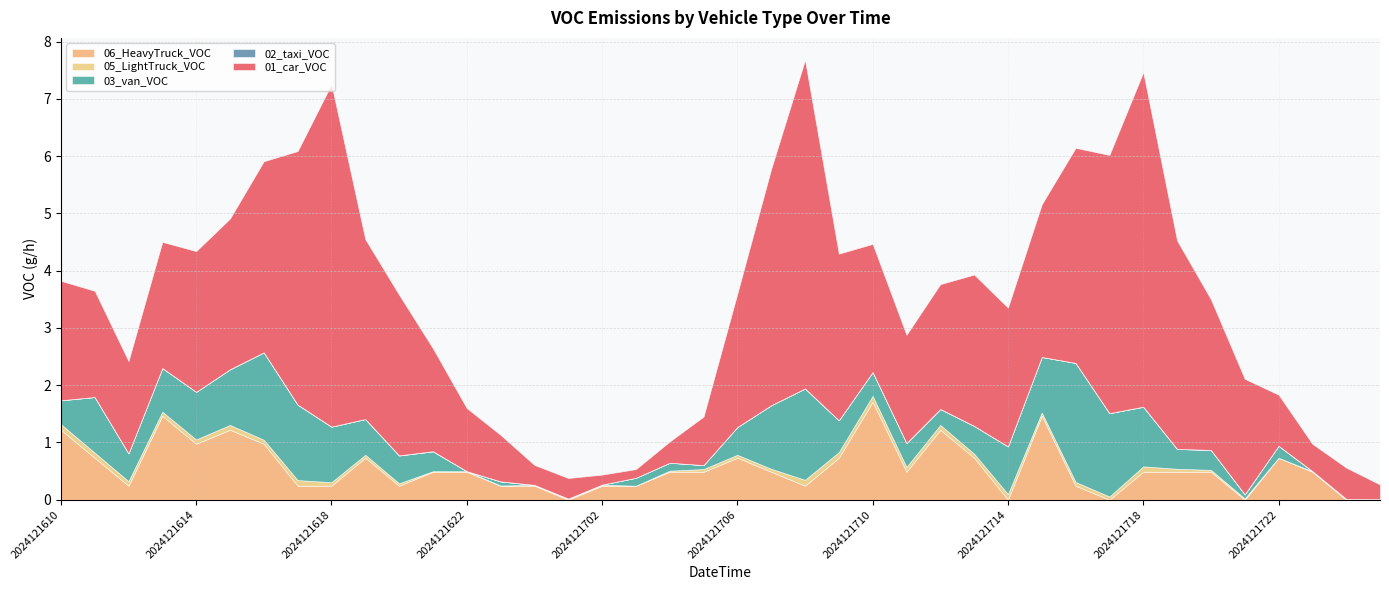

What is the approximate value of 03_van_VOC at 2024121712?

0.3